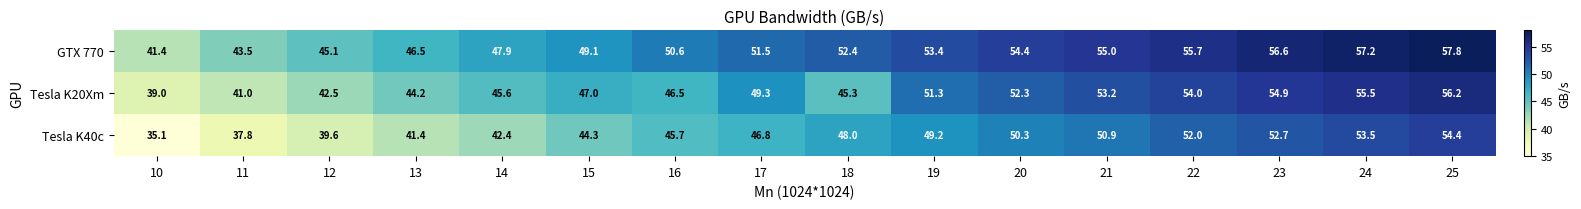

Between 23 and 25, which series saw the biggest shift?

Tesla K40c